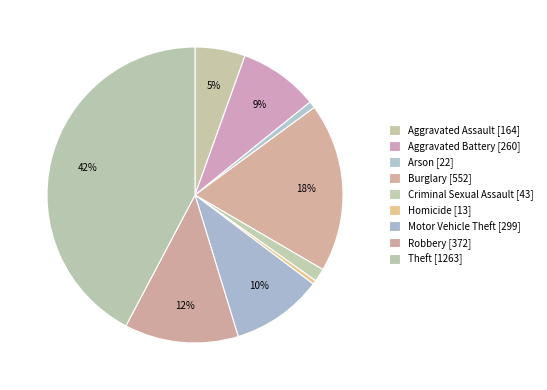

Between Burglary and Theft, which is larger?

Theft